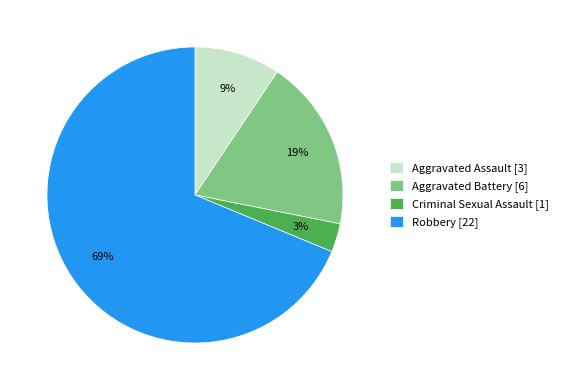

Is Aggravated Assault the majority of the pie?

No